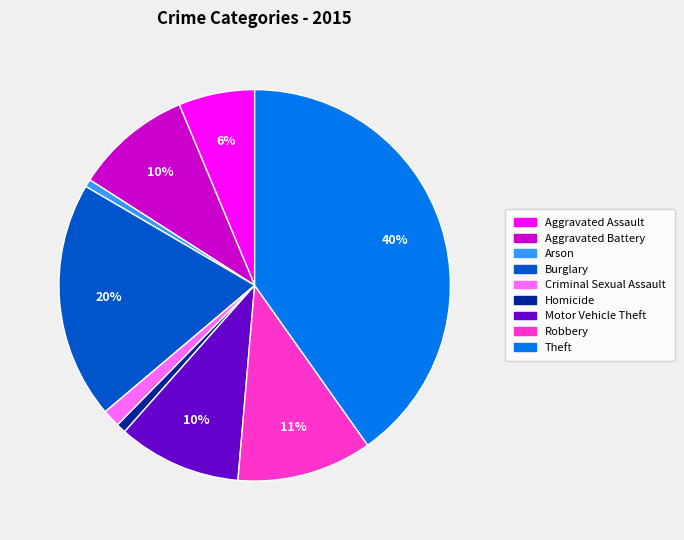

Is it true that Criminal Sexual Assault is 12% of the pie?

False